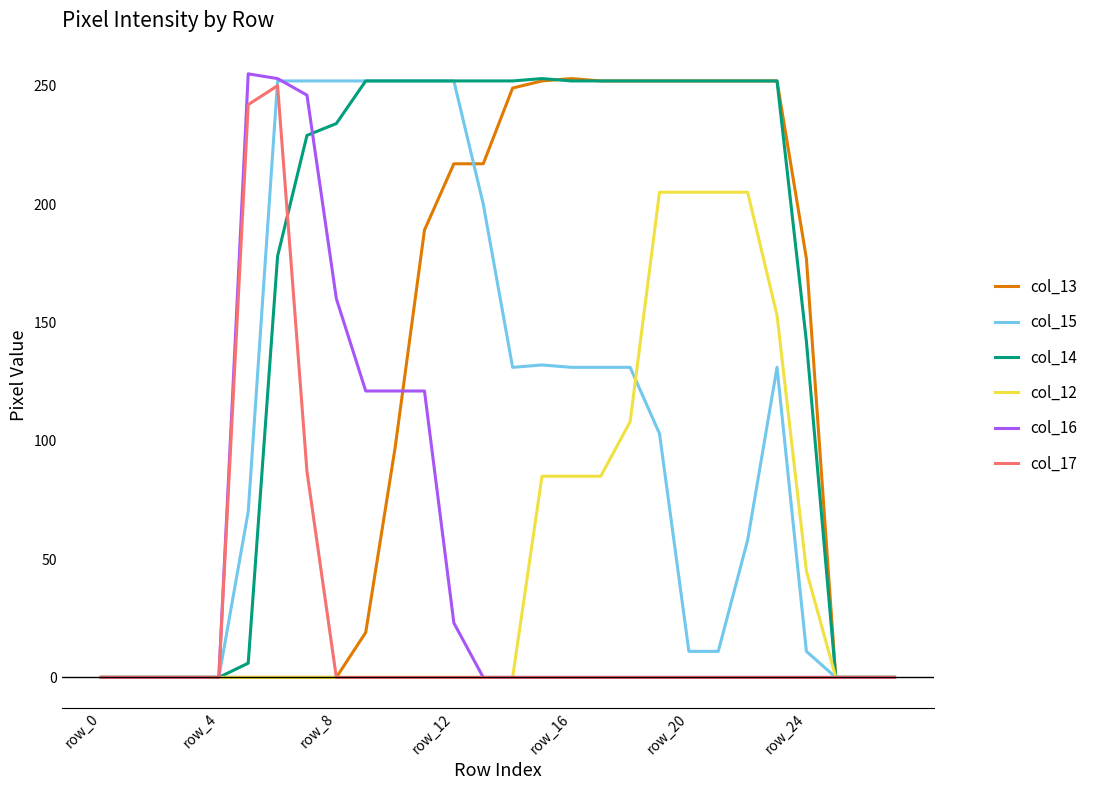

Which series has the largest total across all categories?

col_14